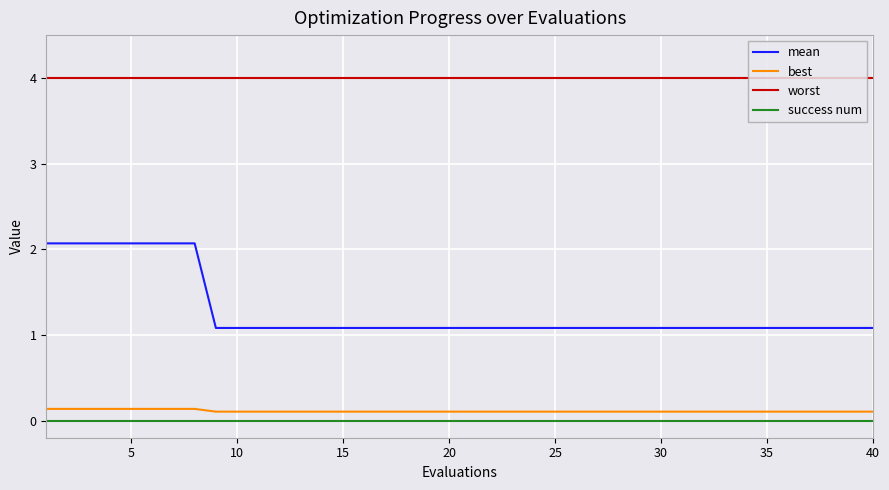

Reading left to right, transcribe all the data shown in this chart.

mean: 2.1	2.1	2.1	2.1	2.1	2.1	2.1	2.1	1.1	1.1	1.1	1.1	1.1	1.1	1.1	1.1	1.1	1.1	1.1	1.1	1.1	1.1	1.1	1.1	1.1	1.1	1.1	1.1	1.1	1.1	1.1	1.1	1.1	1.1	1.1	1.1	1.1	1.1	1.1	1.1
best: 0.1	0.1	0.1	0.1	0.1	0.1	0.1	0.1	0.1	0.1	0.1	0.1	0.1	0.1	0.1	0.1	0.1	0.1	0.1	0.1	0.1	0.1	0.1	0.1	0.1	0.1	0.1	0.1	0.1	0.1	0.1	0.1	0.1	0.1	0.1	0.1	0.1	0.1	0.1	0.1
worst: 4.0	4.0	4.0	4.0	4.0	4.0	4.0	4.0	4.0	4.0	4.0	4.0	4.0	4.0	4.0	4.0	4.0	4.0	4.0	4.0	4.0	4.0	4.0	4.0	4.0	4.0	4.0	4.0	4.0	4.0	4.0	4.0	4.0	4.0	4.0	4.0	4.0	4.0	4.0	4.0
success num: 0.0	0.0	0.0	0.0	0.0	0.0	0.0	0.0	0.0	0.0	0.0	0.0	0.0	0.0	0.0	0.0	0.0	0.0	0.0	0.0	0.0	0.0	0.0	0.0	0.0	0.0	0.0	0.0	0.0	0.0	0.0	0.0	0.0	0.0	0.0	0.0	0.0	0.0	0.0	0.0